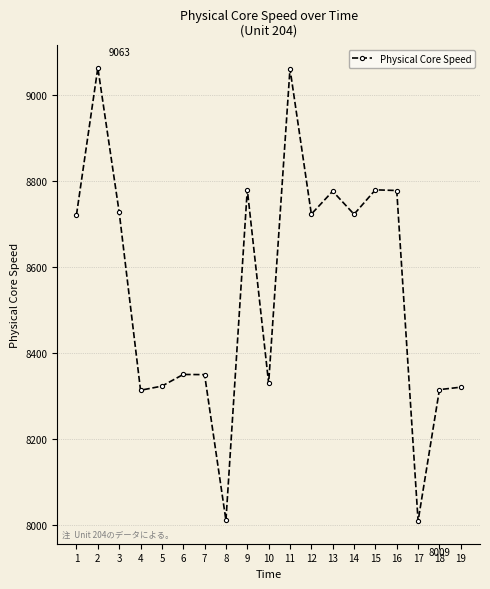

At which category does the data reach its first local peak?

2